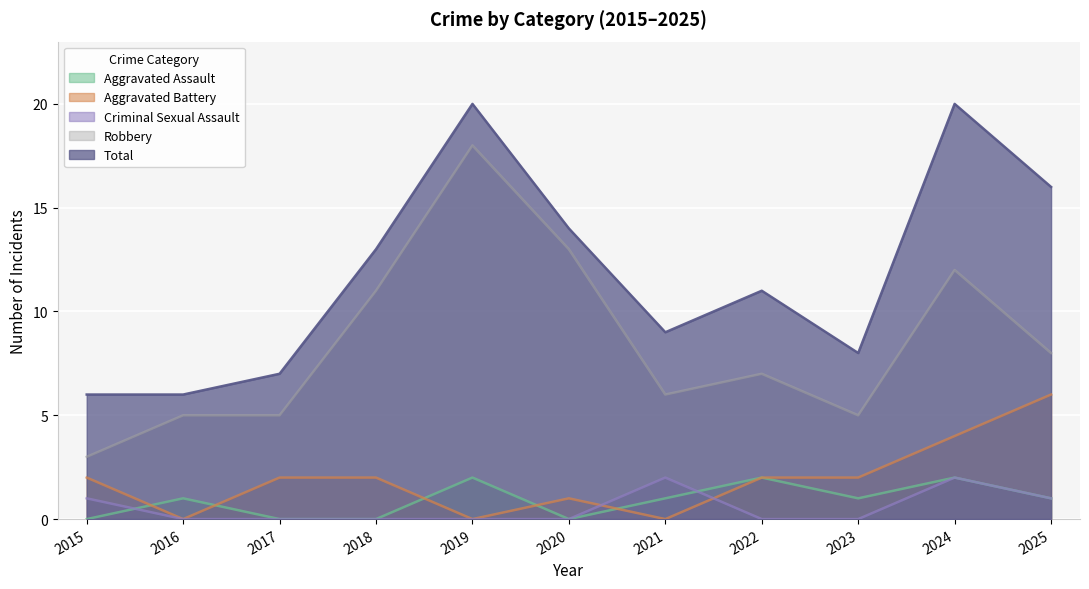

Which series has the largest range (max minus min)?

Robbery